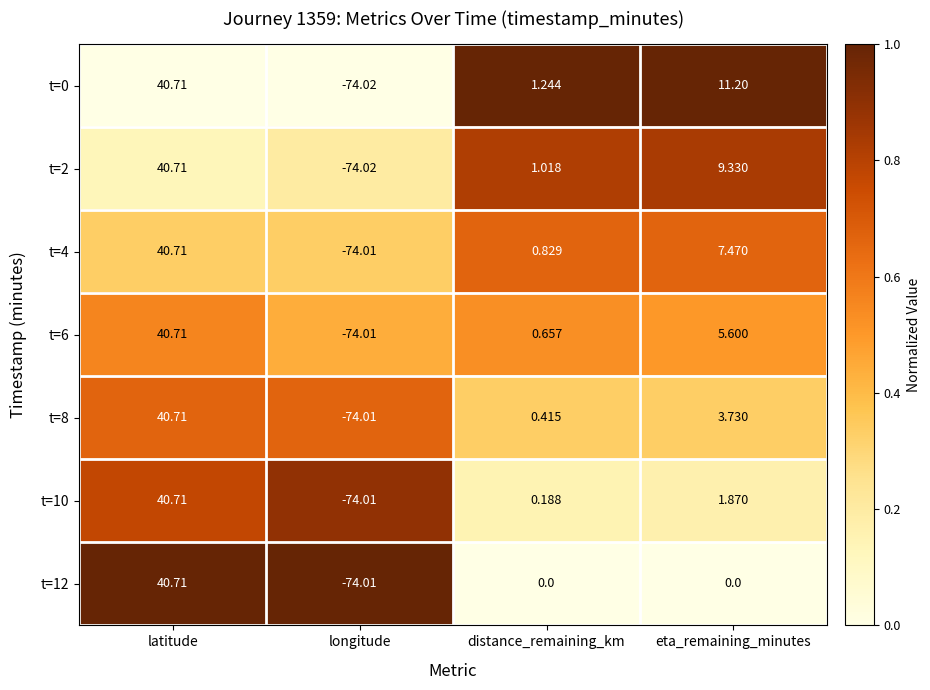

Rank the categories by t=10 value from lowest to highest.

longitude, distance_remaining_km, eta_remaining_minutes, latitude